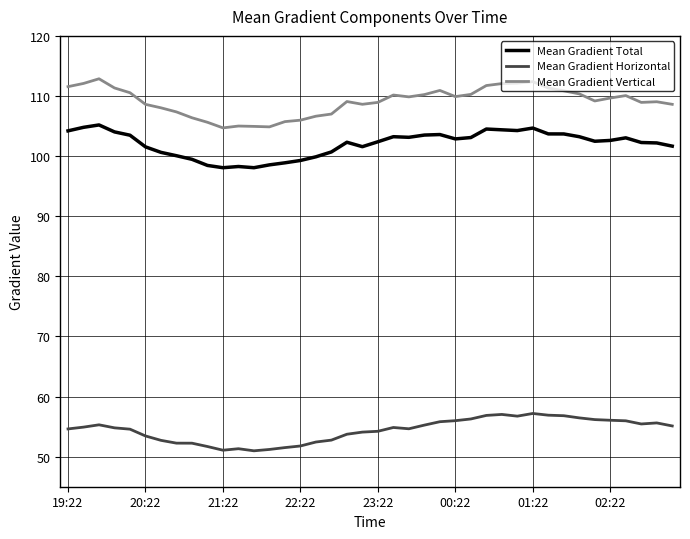

Is this an area chart (filled region under the line)?

No